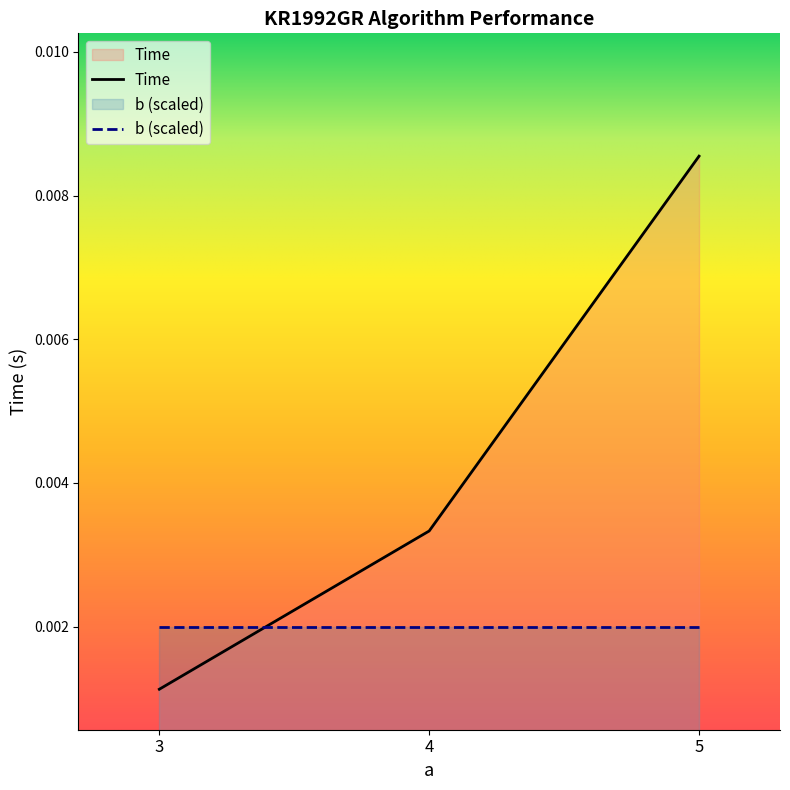

Which series has the largest total across all categories?

Time